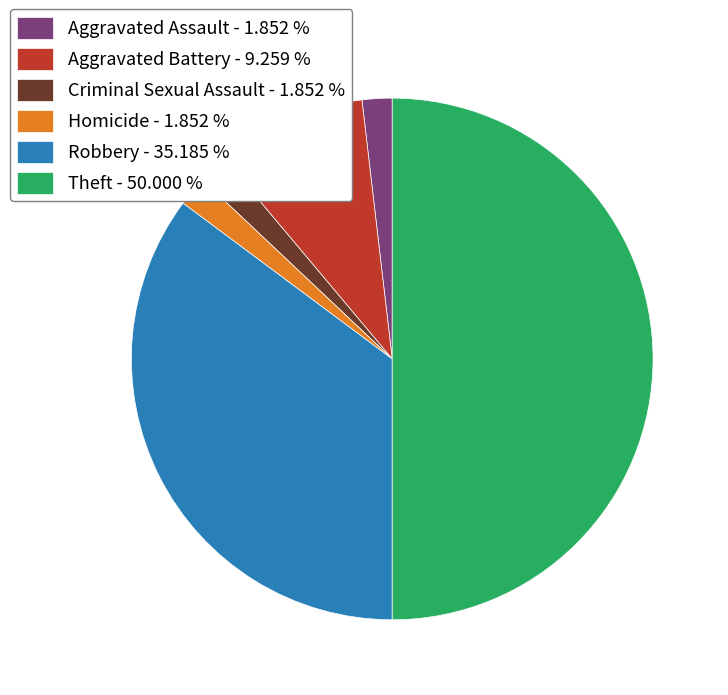

Combined, do Robbery - 35.185 % and Theft - 50.000 % account for over 50%?

Yes